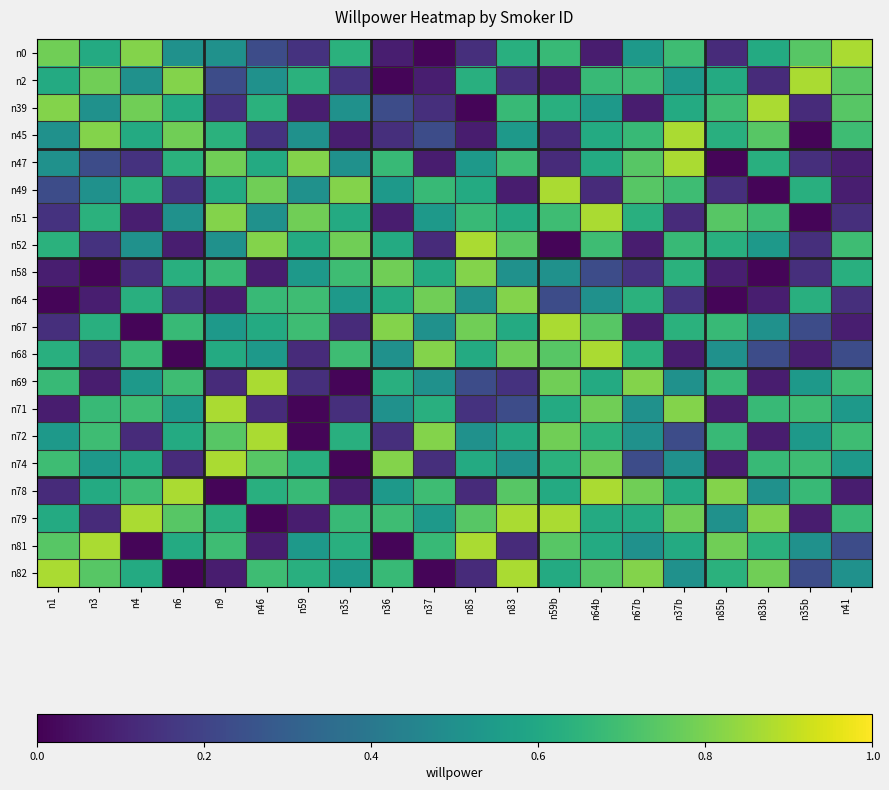

At how many categories does at least one series exceed 0?

20